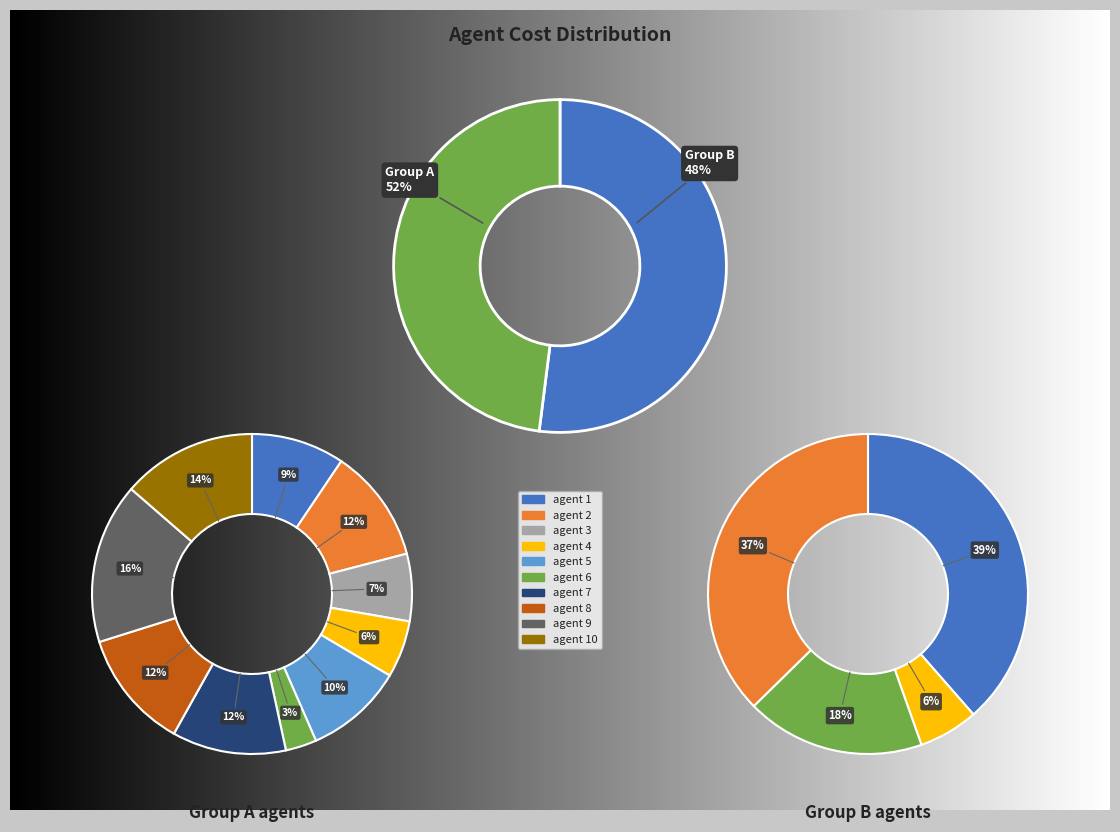

Is it true that agent 3 is 7% of the pie?

True